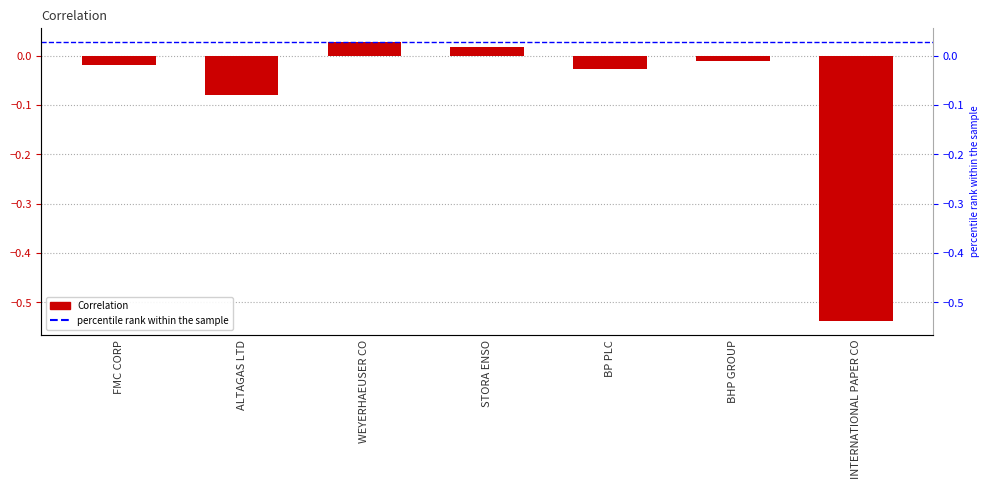

Rank the categories by value from highest to lowest.

WEYERHAEUSER CO, STORA ENSO, BHP GROUP, FMC CORP, BP PLC, ALTAGAS LTD, INTERNATIONAL PAPER CO